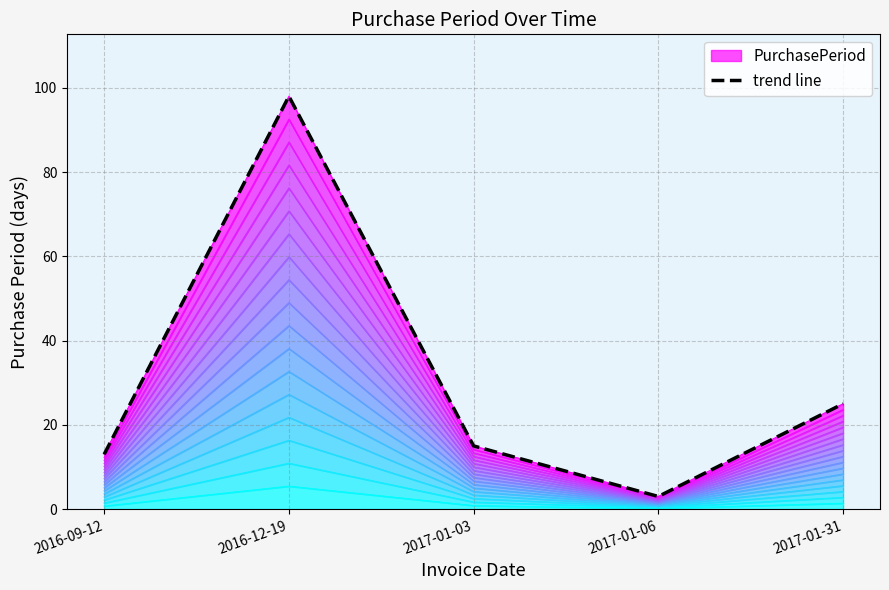

What is the value of the 5th point from the left?

25